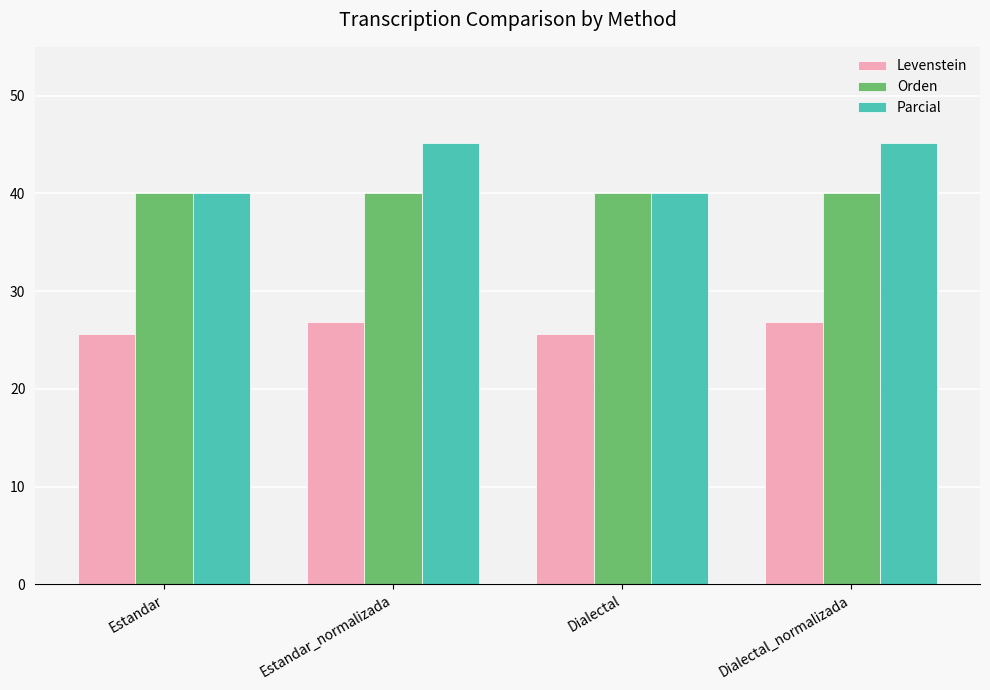

Rank the series by their maximum value, from highest to lowest.

Parcial, Orden, Levenstein